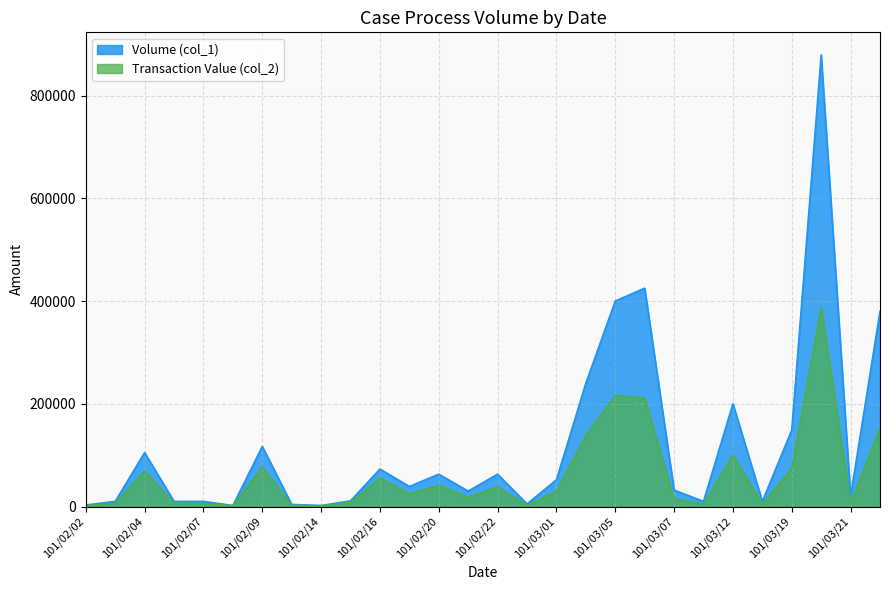

How many data points in Transaction Value (col_2) are less than 24940?

14